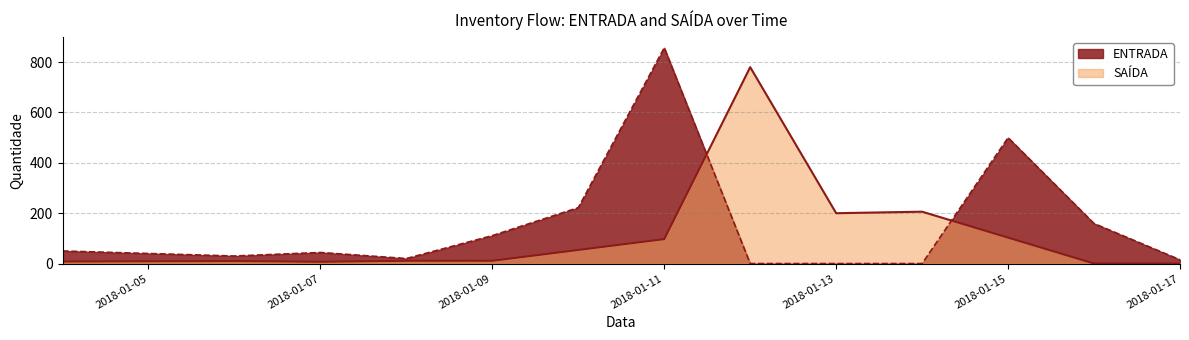

How many values in the SAÍDA series are below 11?

5